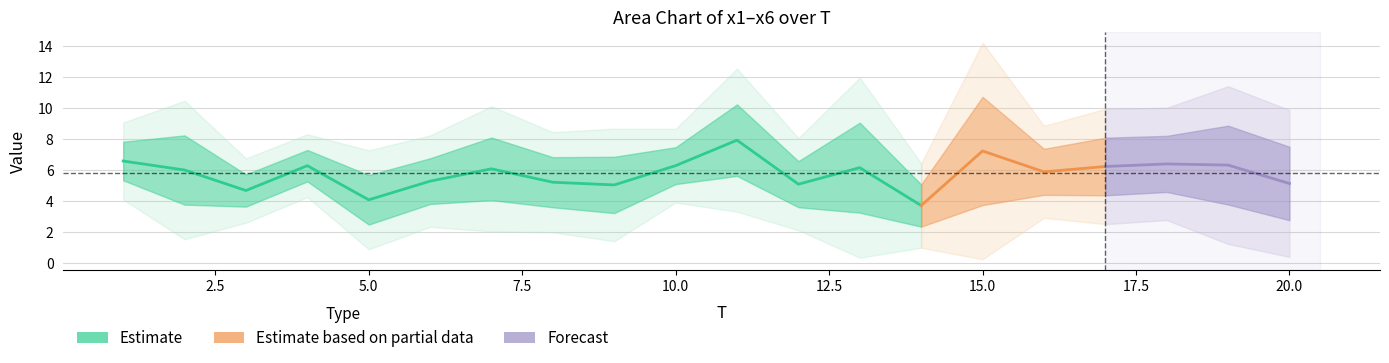

Between 14 and 12, which is larger?

12